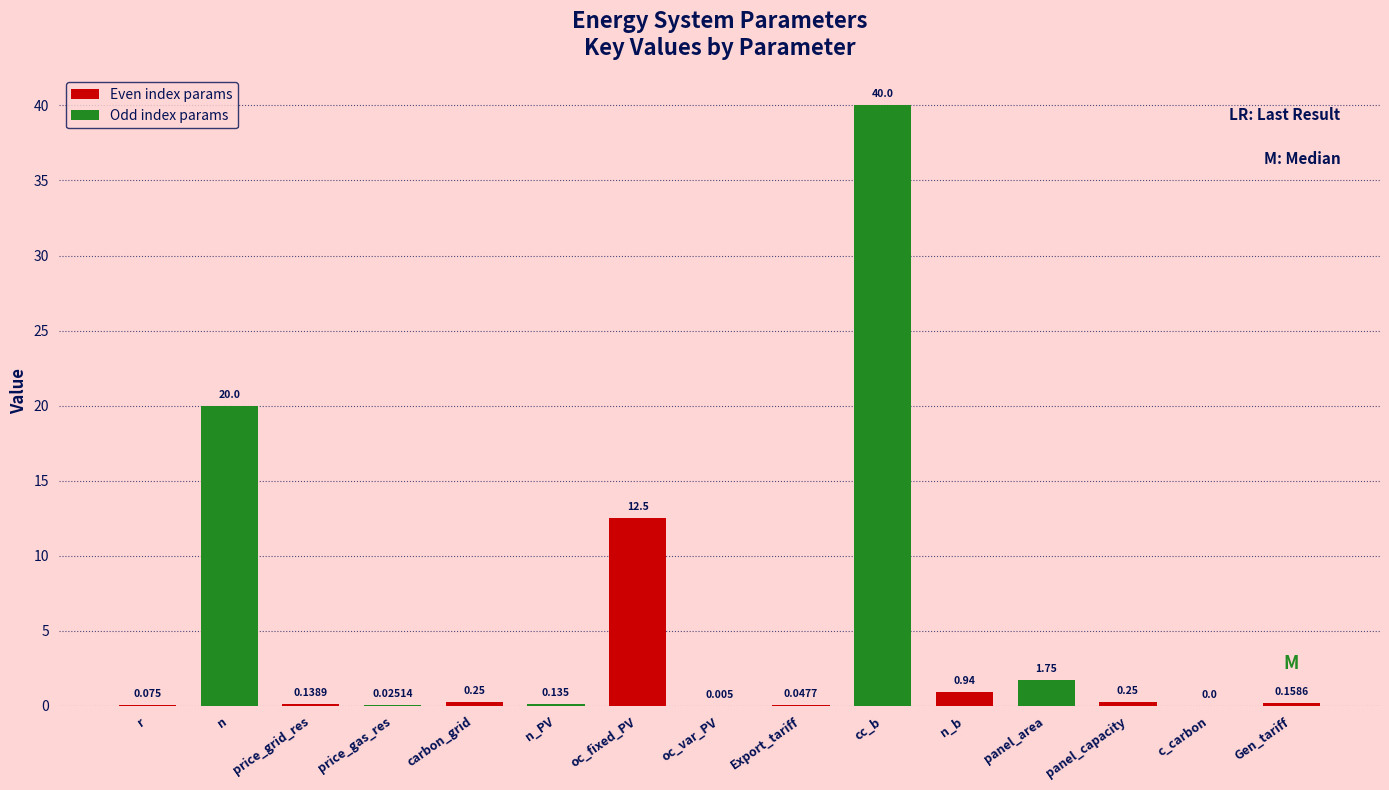

True or false: the data shows 0.0 at Export_tariff.

True